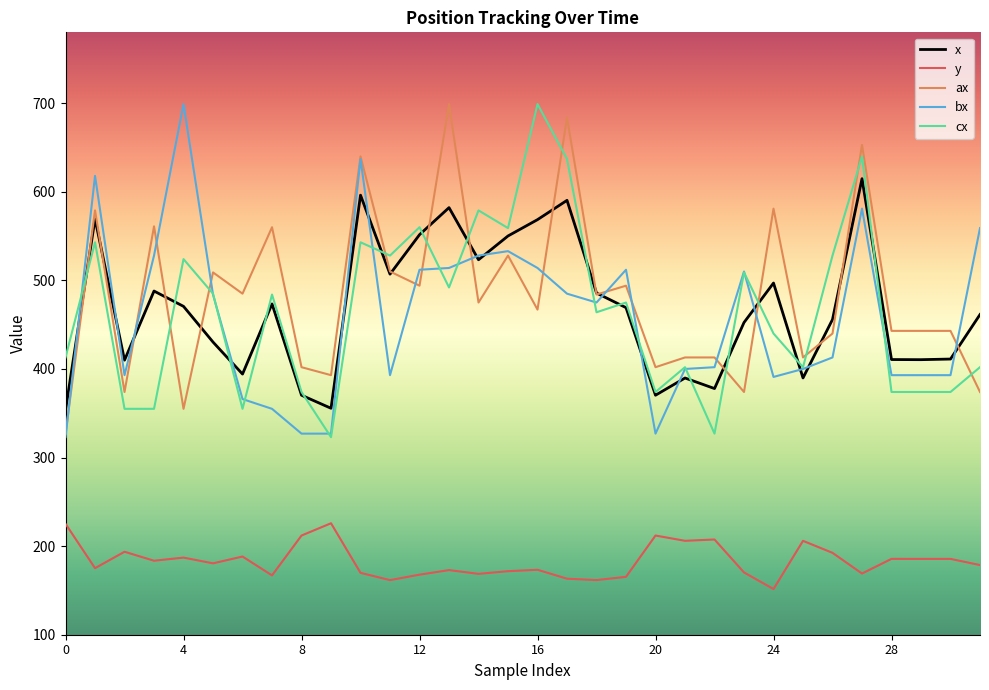

What is the maximum value for x?

614.8